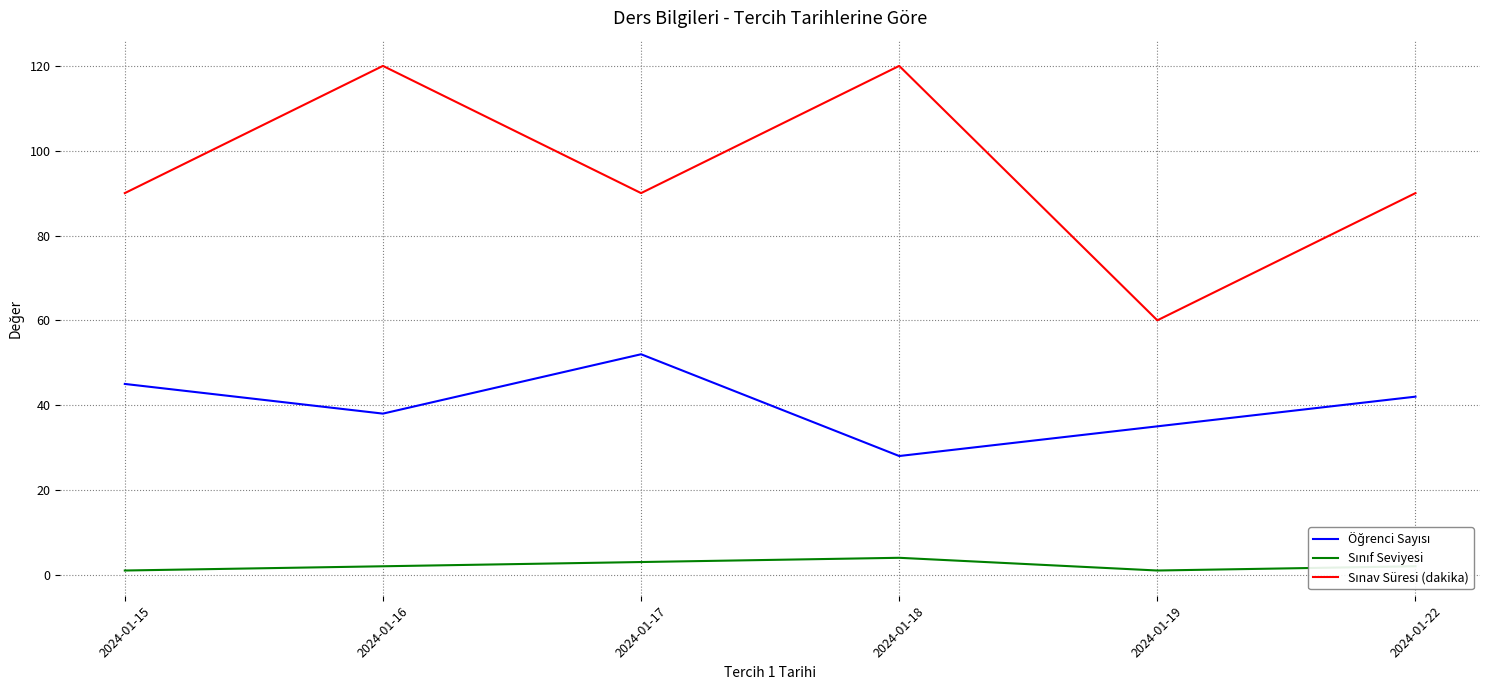

At which category is the sum across all series the highest?

2024-01-16